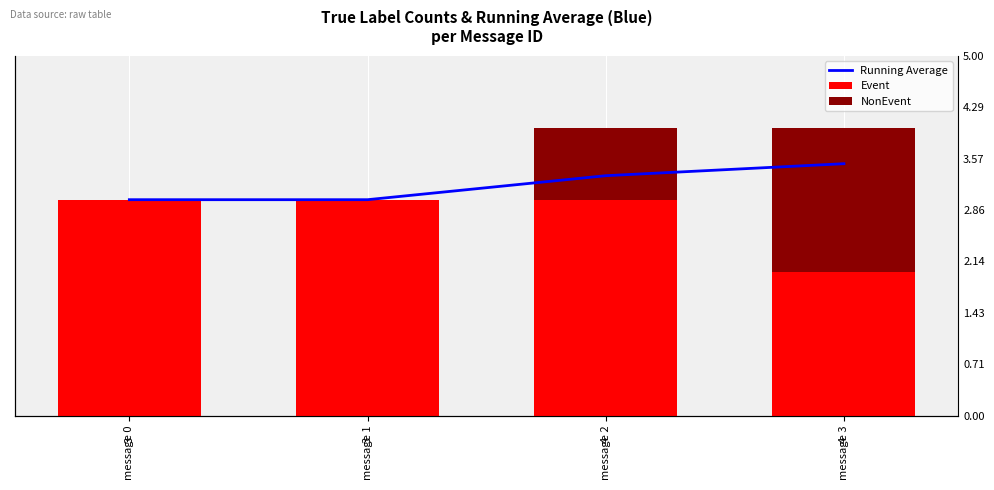

What is the minimum value for Running Average?

3.0